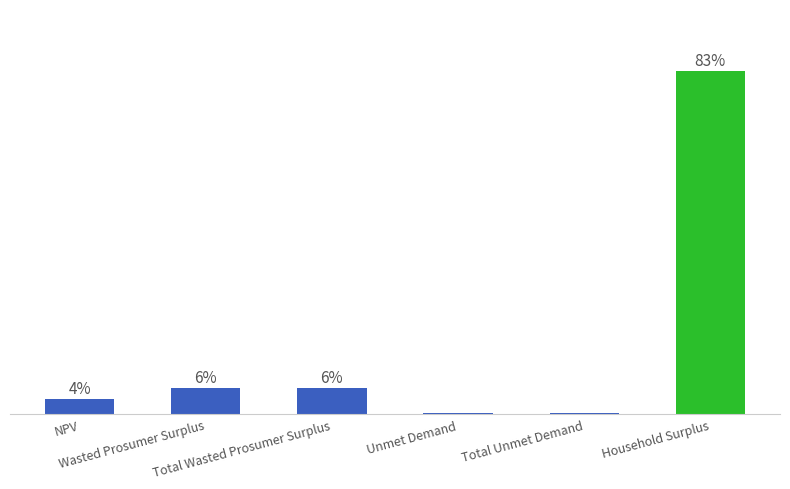

What is the label of the 1st bar from the left?

NPV